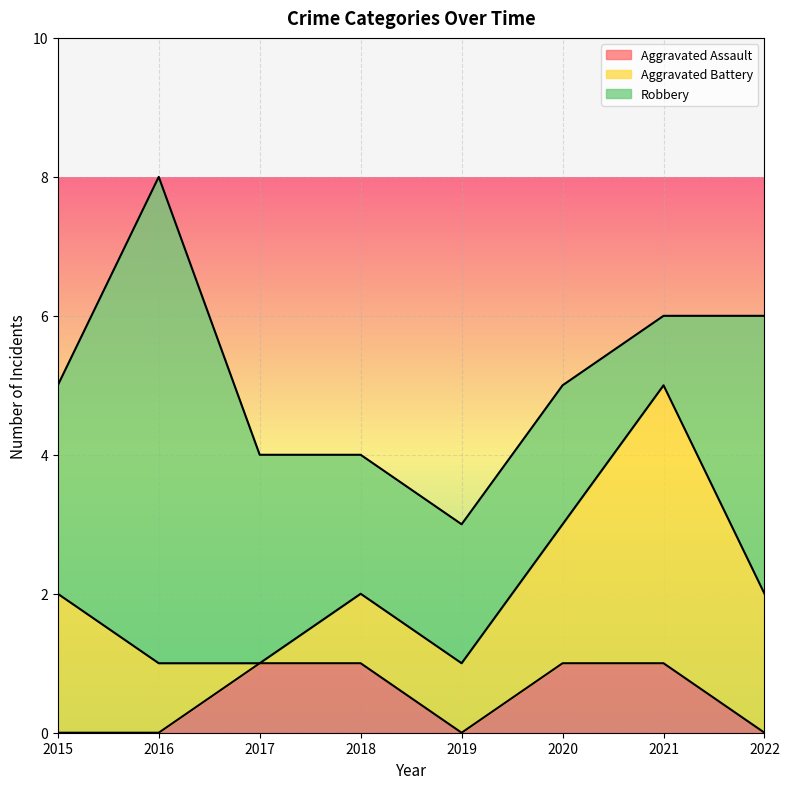

Between 2017 and 2020, which series saw the biggest shift?

Aggravated Battery